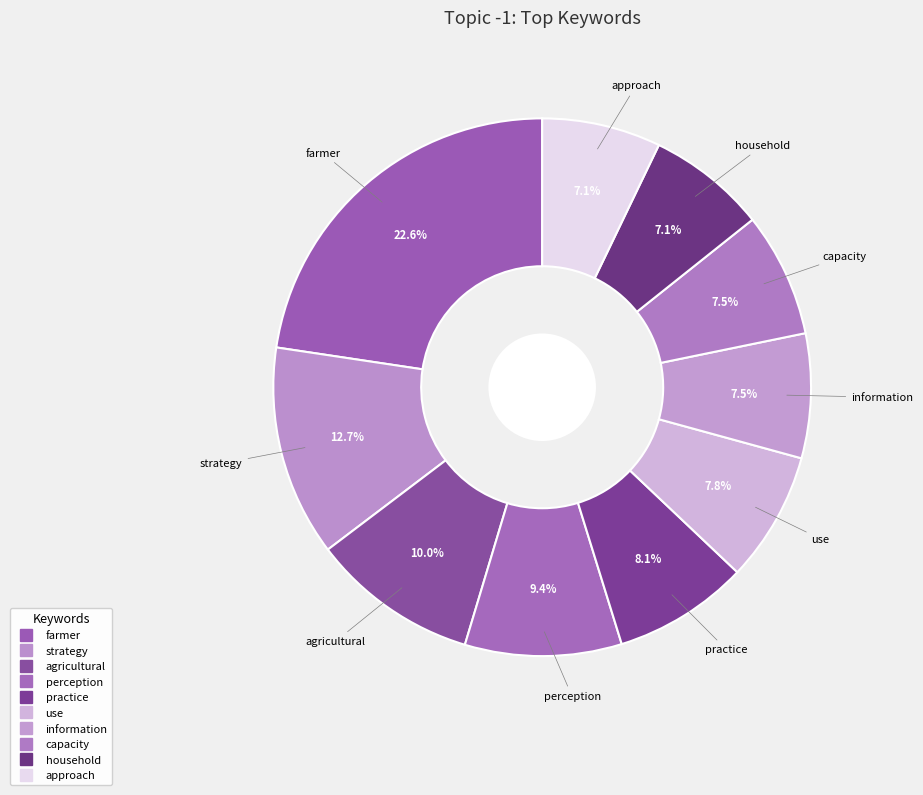

What percentage is the capacity slice, to the nearest percent?

7%